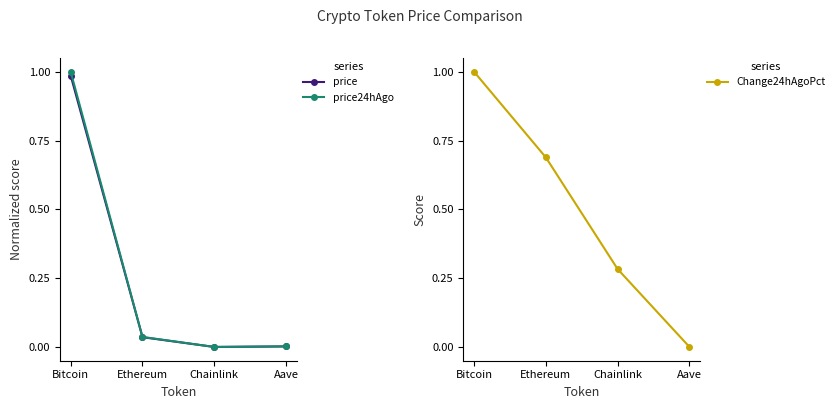

At which category does the chart reach its minimum across all series?

Chainlink